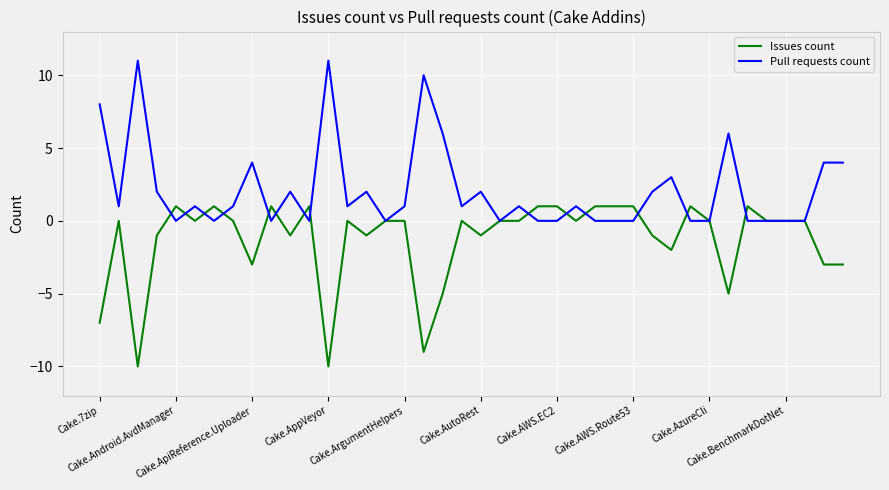

What is the maximum value shown in the chart?

11